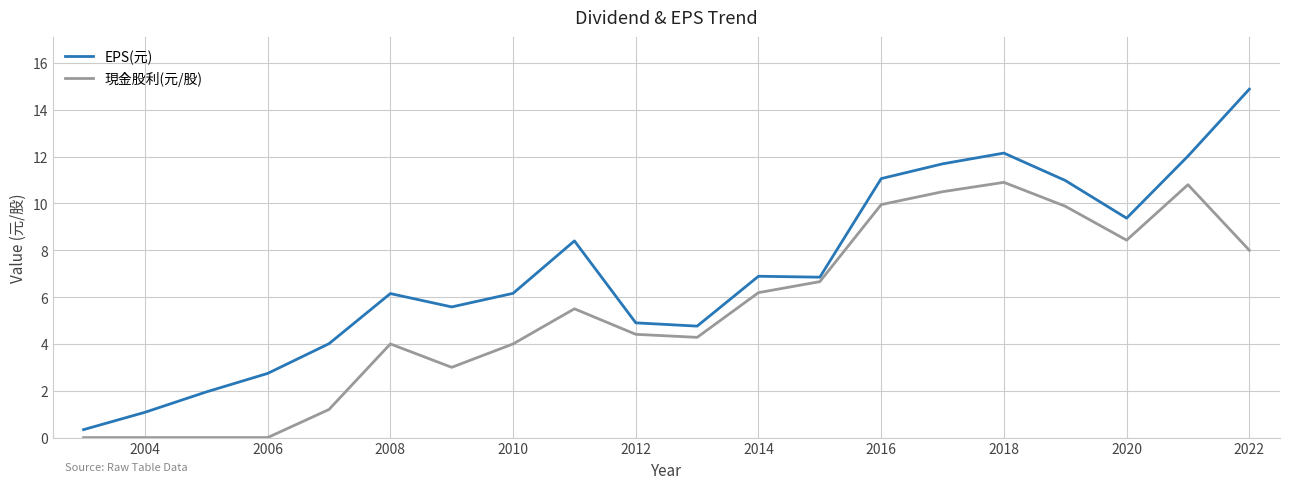

Which series has the largest total across all categories?

EPS(元)